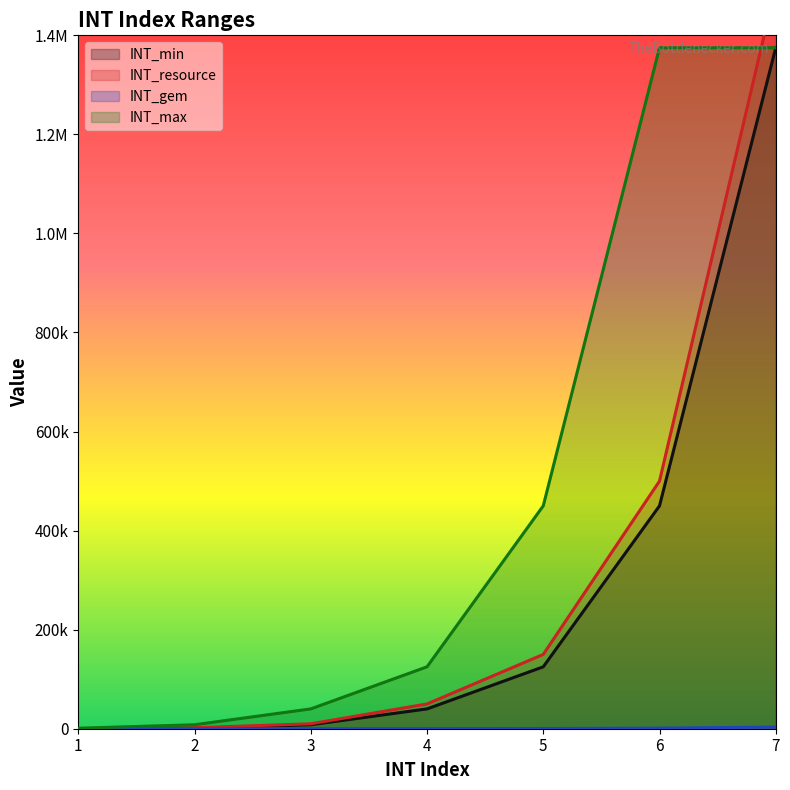

True or false: INT_min and INT_max cross at least once.

False